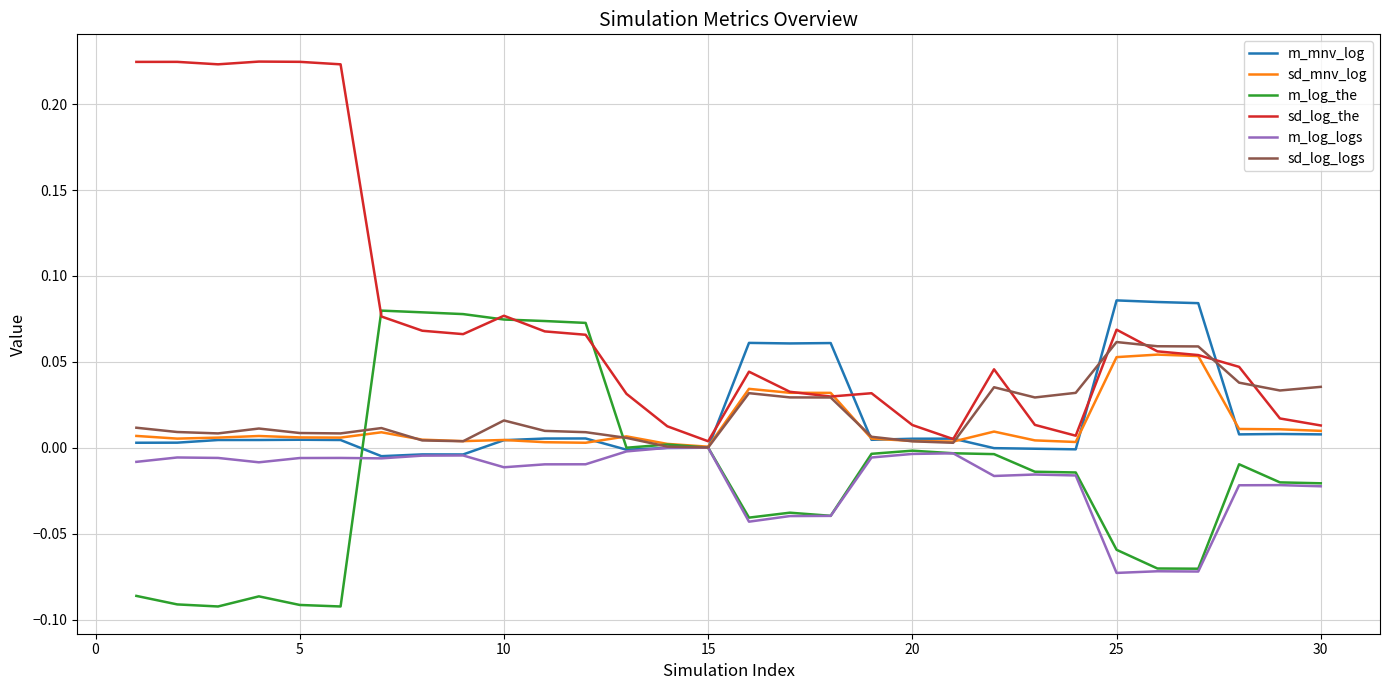

Which series has the largest total across all categories?

sd_log_the